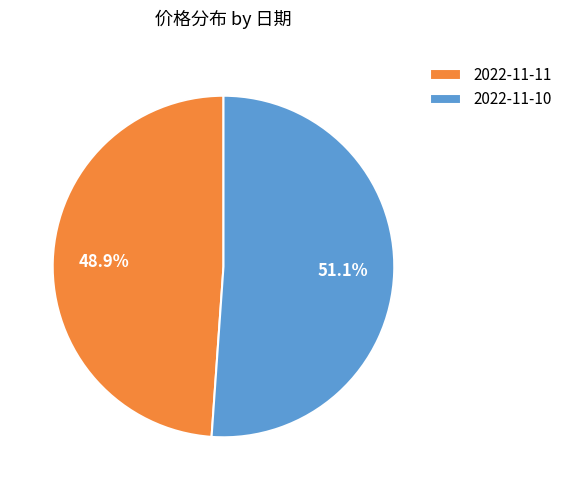

Do 2022-11-10 and 2022-11-11 together represent more than half of the pie?

Yes